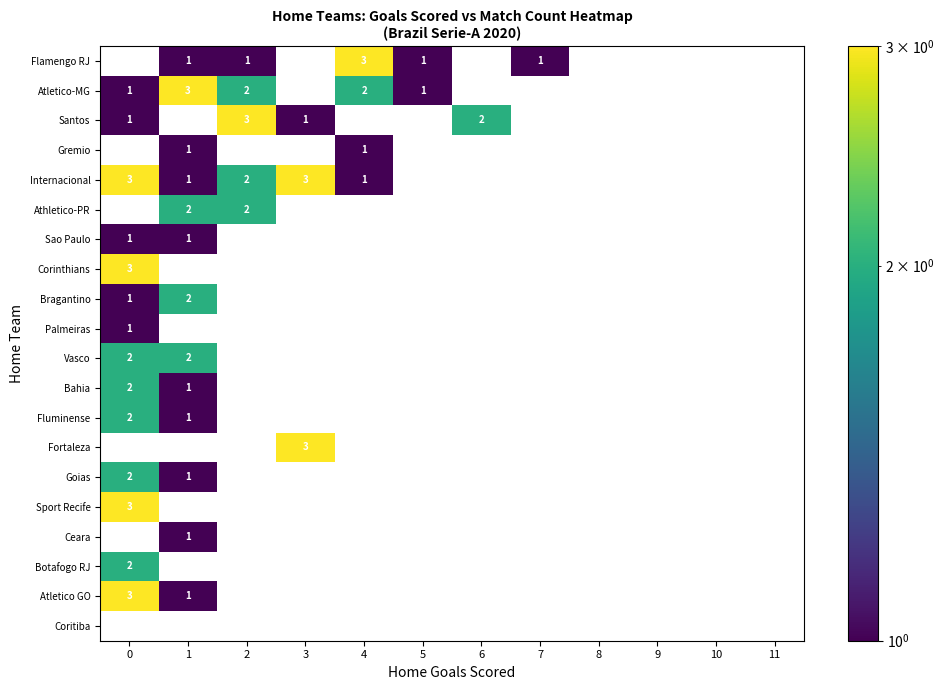

Which has a higher value, 2 or 11?

2